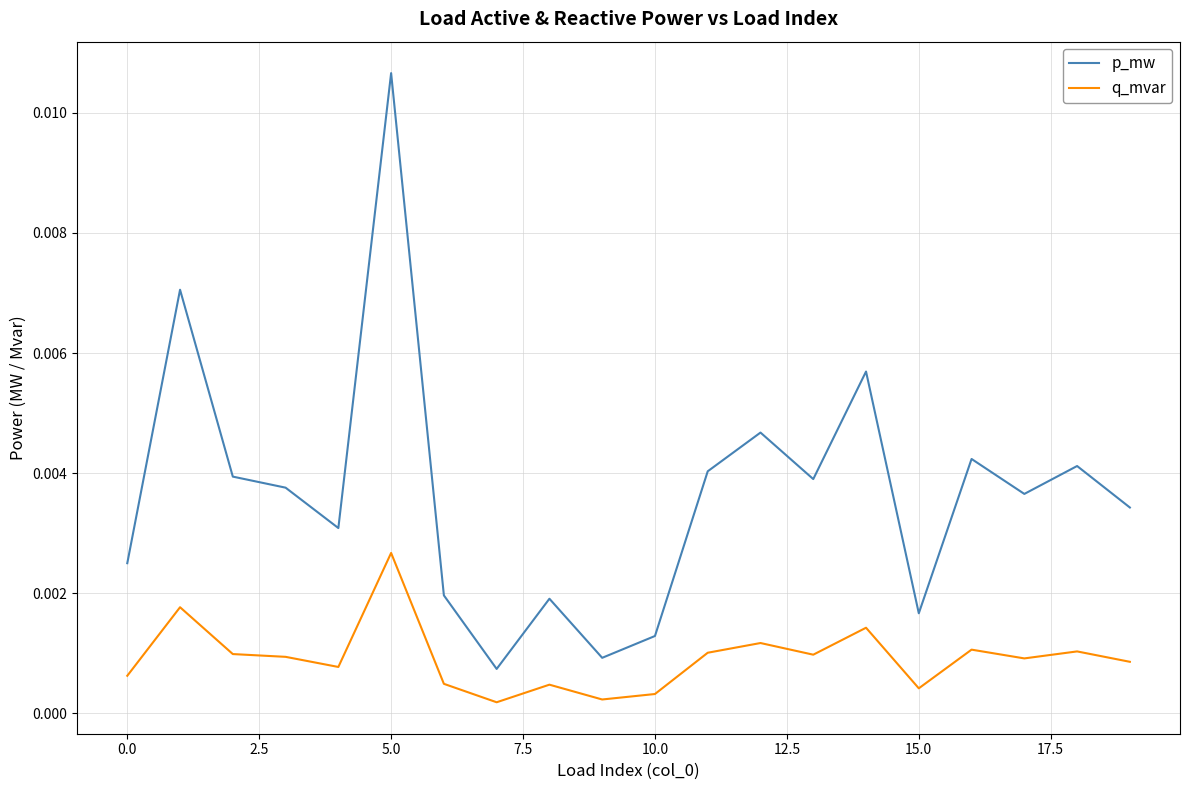

Rank the series by their maximum value, from highest to lowest.

p_mw, q_mvar